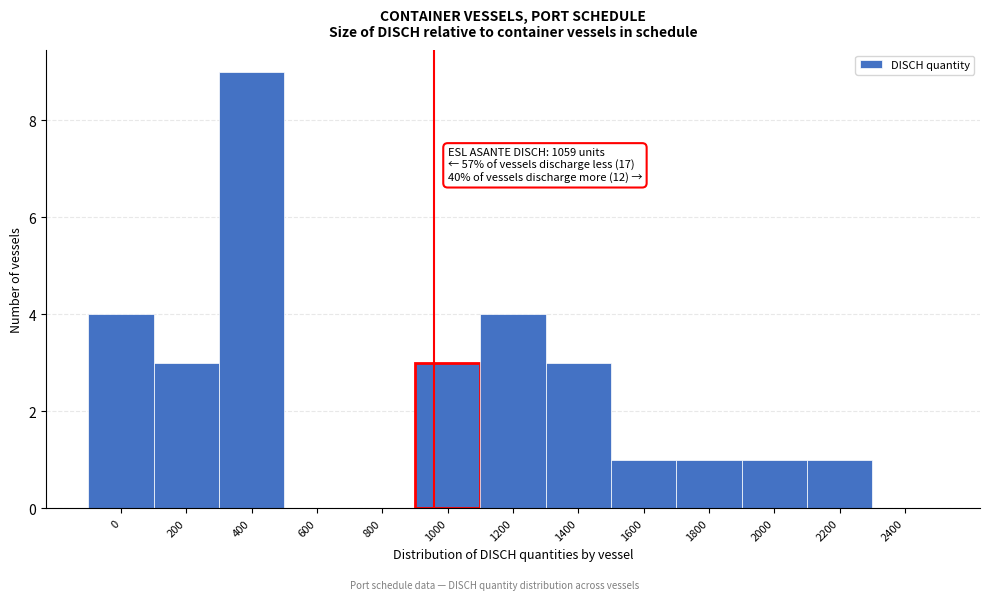

Reading right to left, extract all data points from this chart.

2400=0	2200=1	2000=1	1800=1	1600=1	1400=3	1200=4	1000=3	800=0	600=0	400=9	200=3	0=4